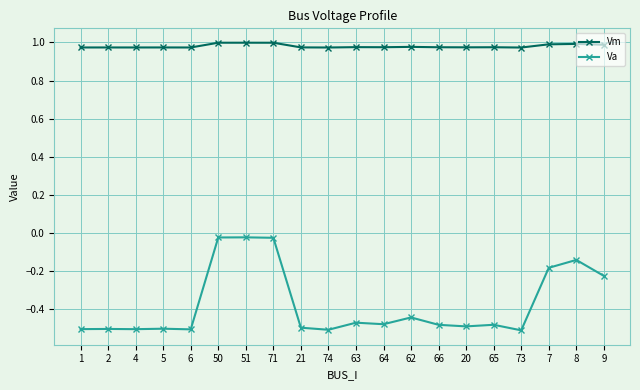

What are all the series names shown in the legend?

Vm, Va